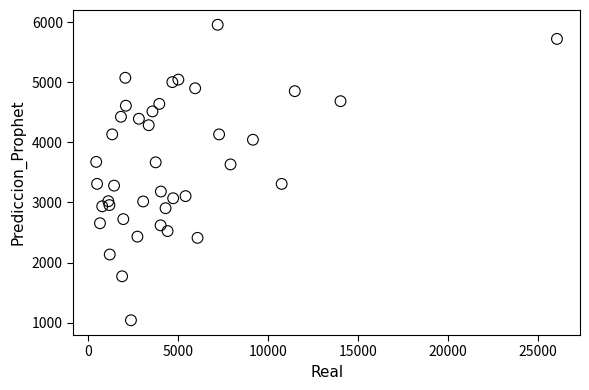

What is the range of Y values (max minus min)?

4913.6